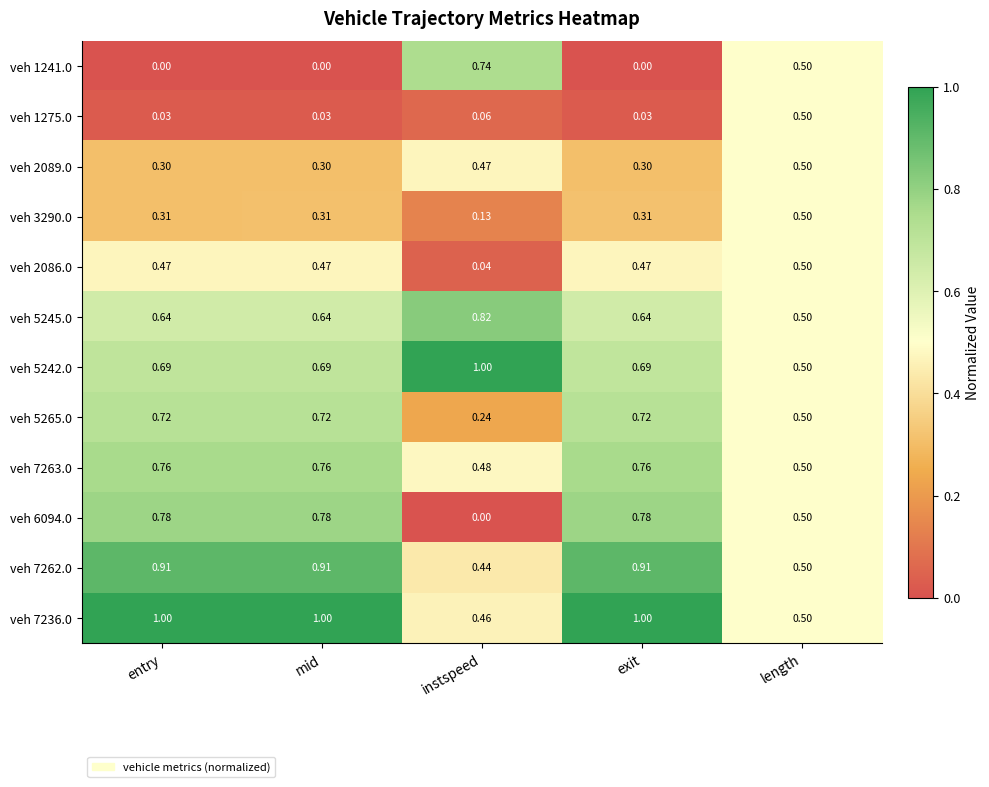

At how many categories does at least one series exceed 0?

5